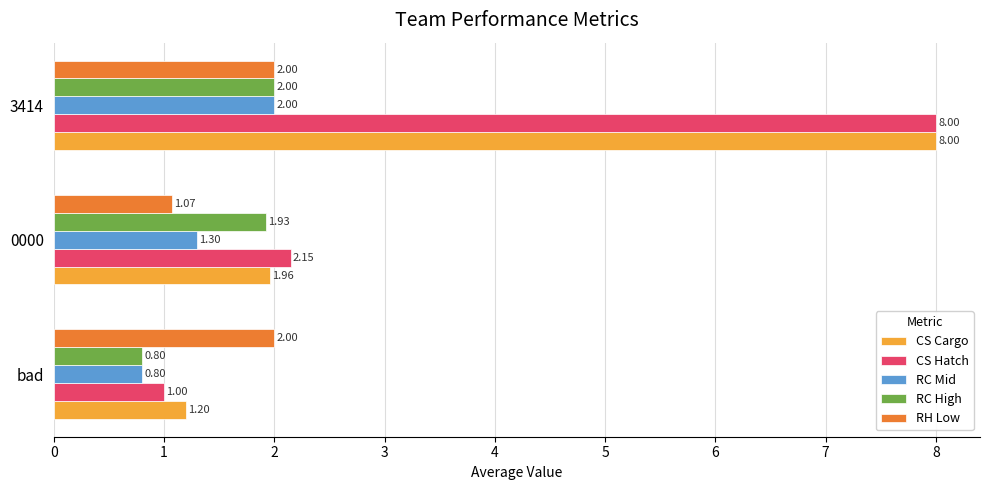

Which series has the largest range (max minus min)?

CS Hatch